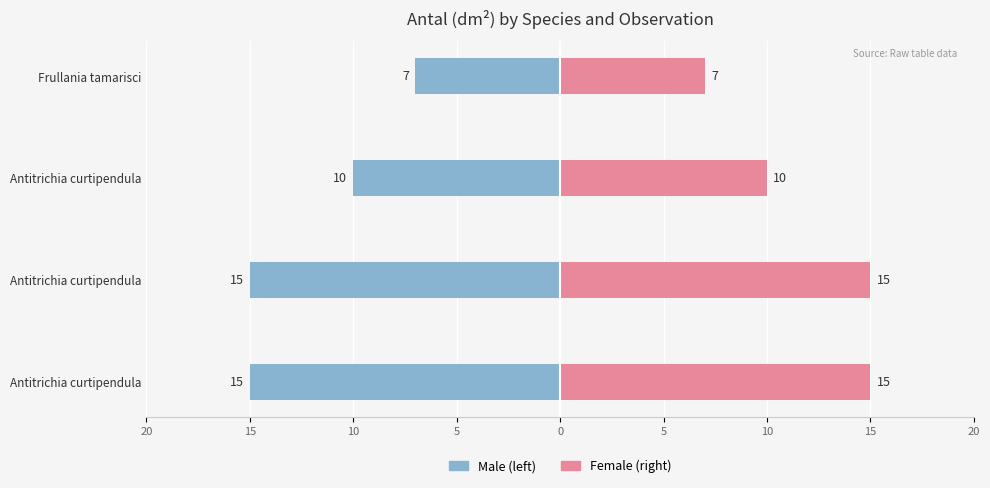

List the series in order of their overall mean, highest first.

Female, Male